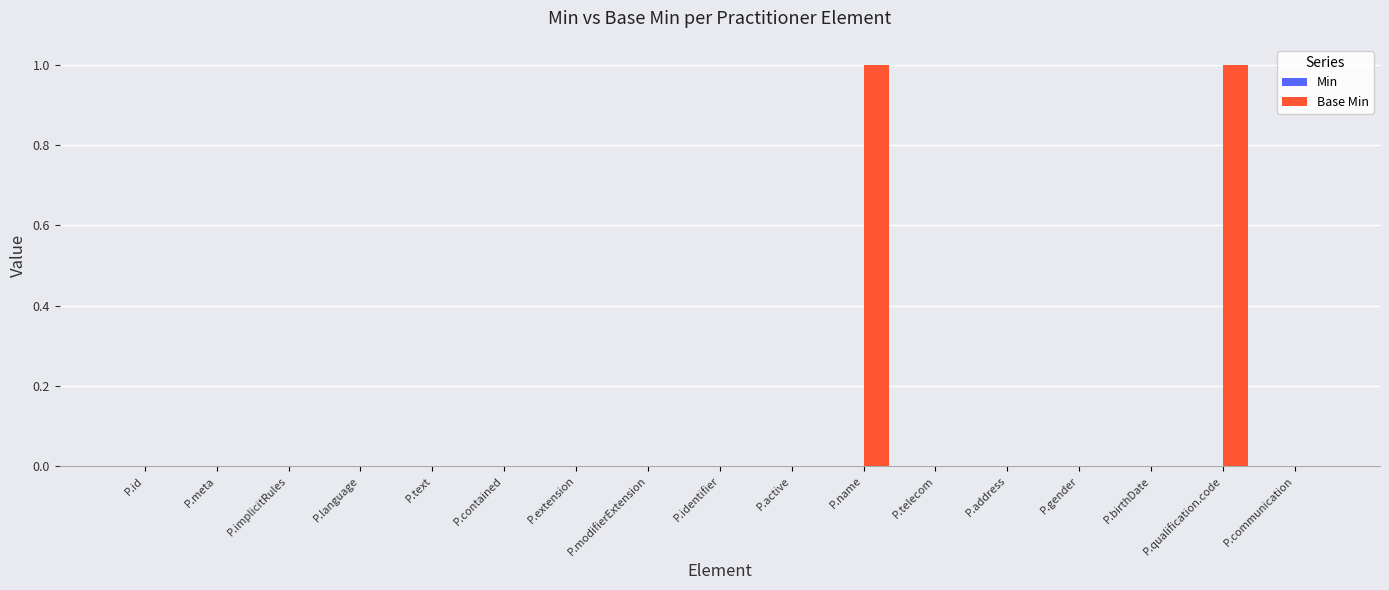

The value at P.communication is 1. True or false?

False